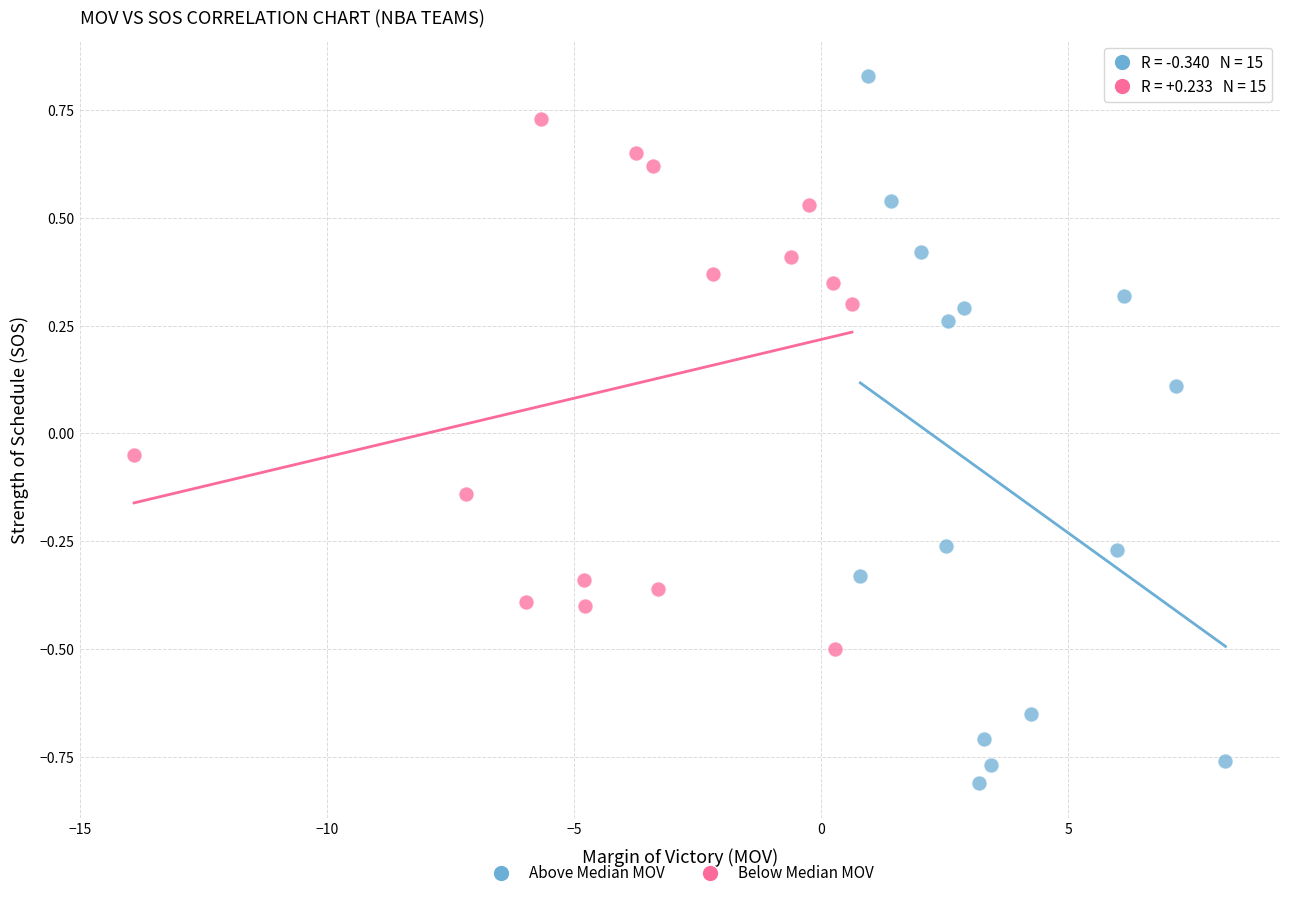

Which series reaches the minimum Y coordinate?

Above Median MOV